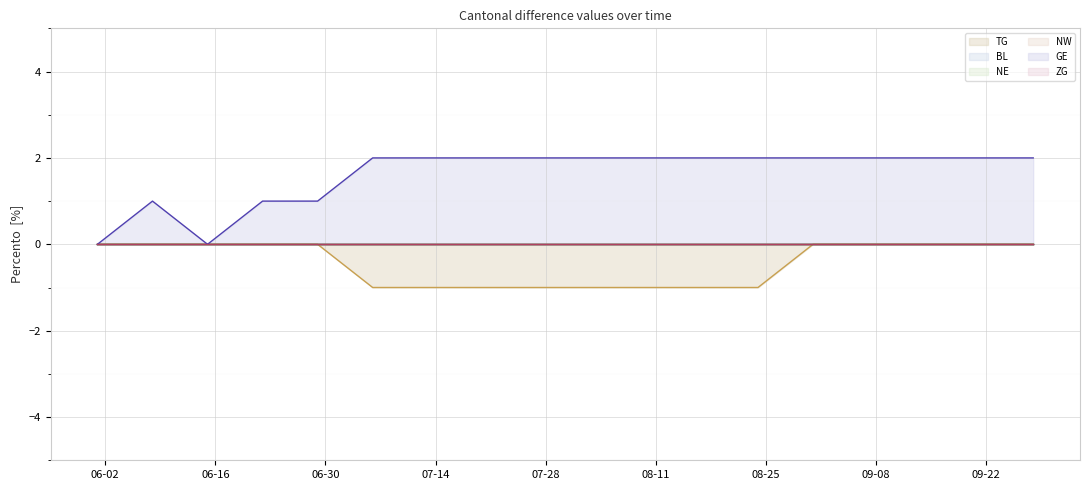

The TG (line) series shows -2 at 08-11. True or false?

False